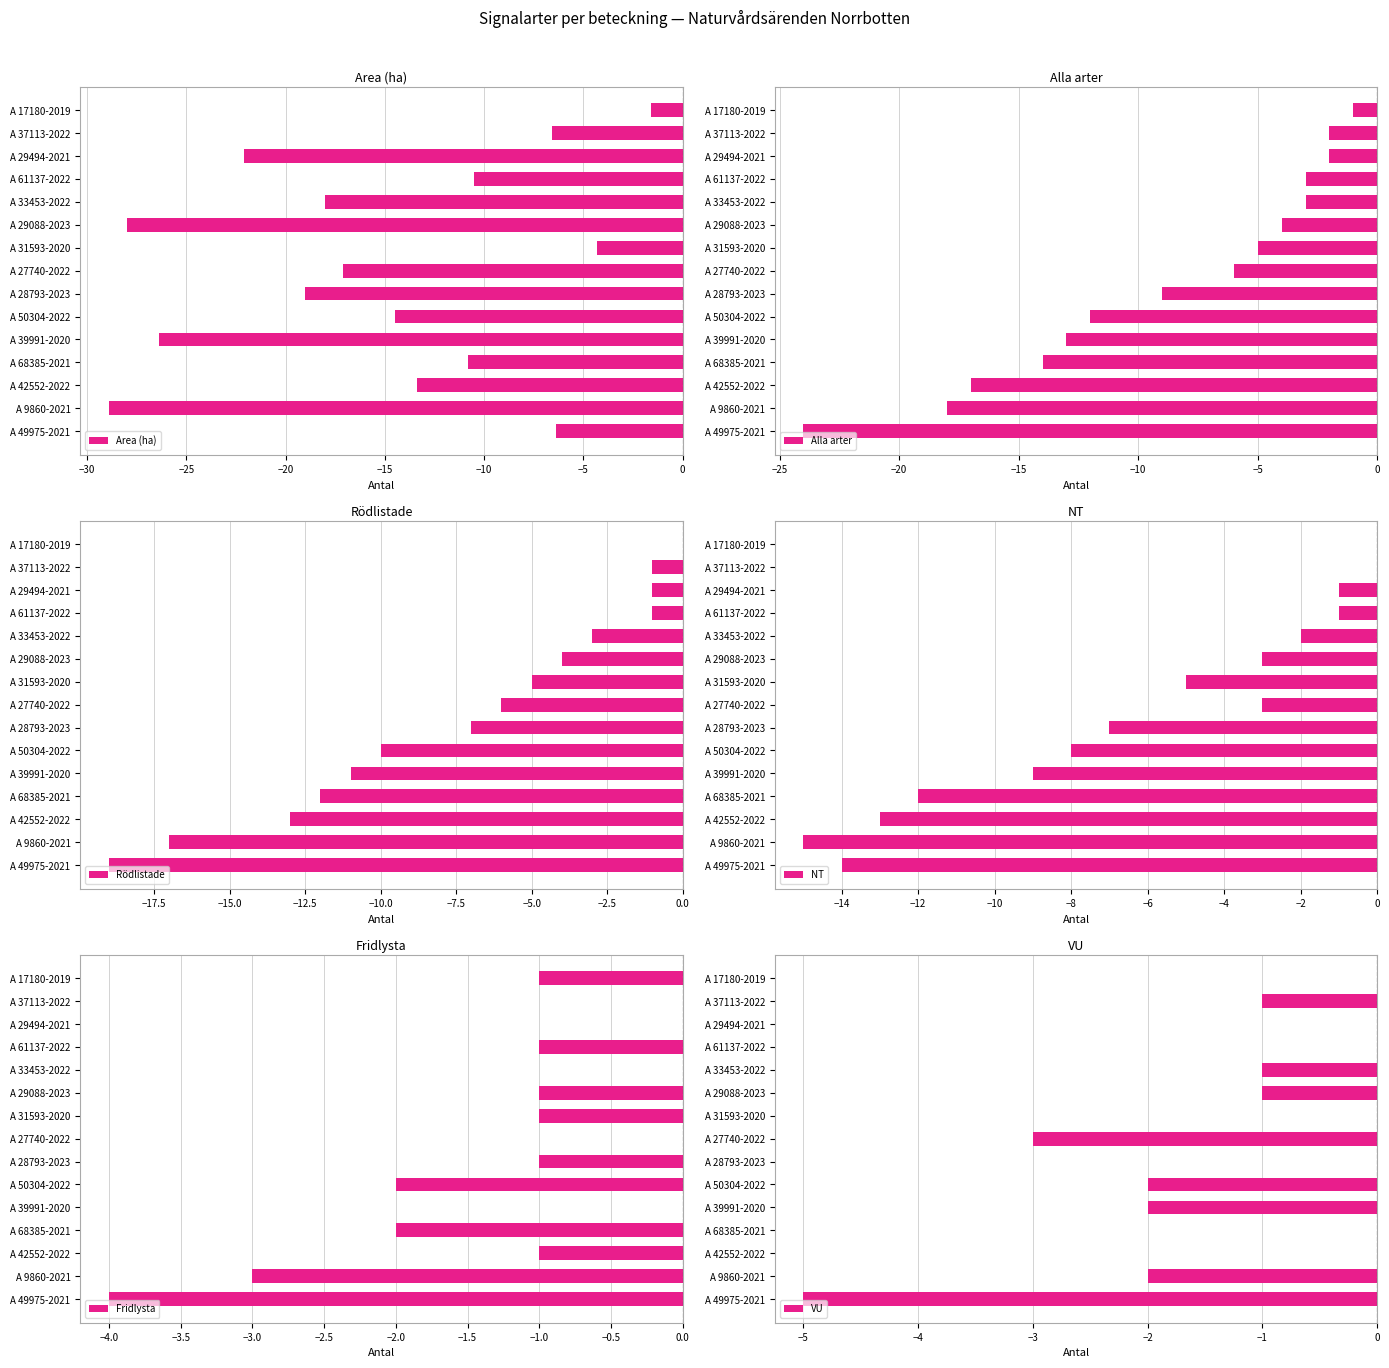

What is the sum of the Area (ha) values at A 29494-2021 and A 68385-2021?

-32.9